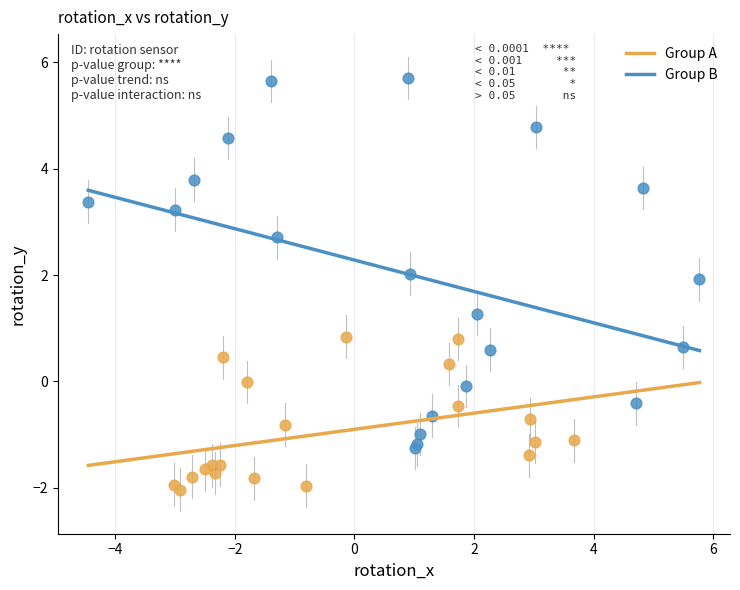

Which series contains the lowest Y value?

Group A